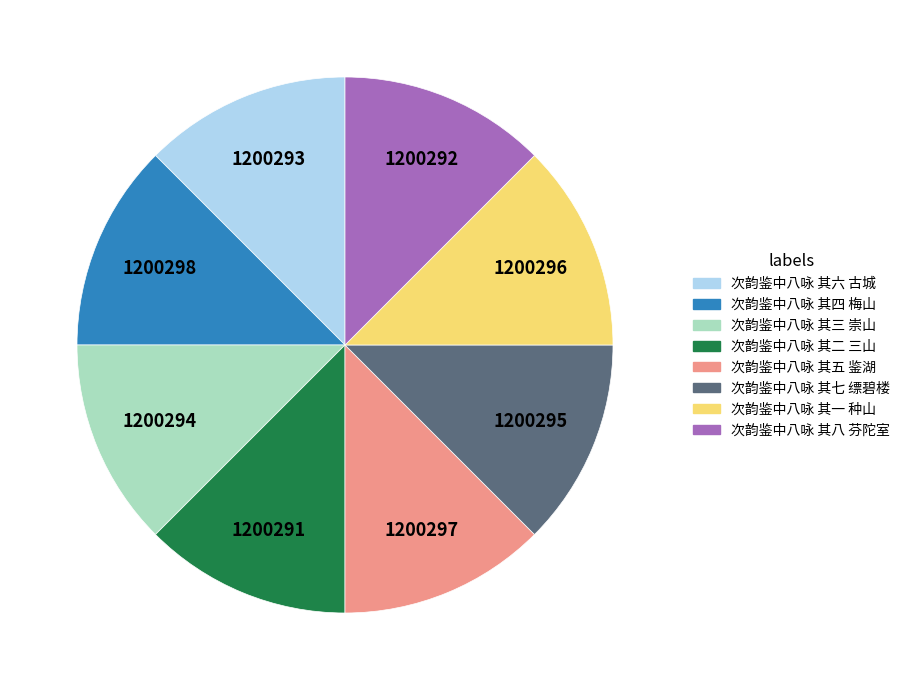

Is it true that 次韵鉴中八咏 其一 种山 is 13% of the pie?

True